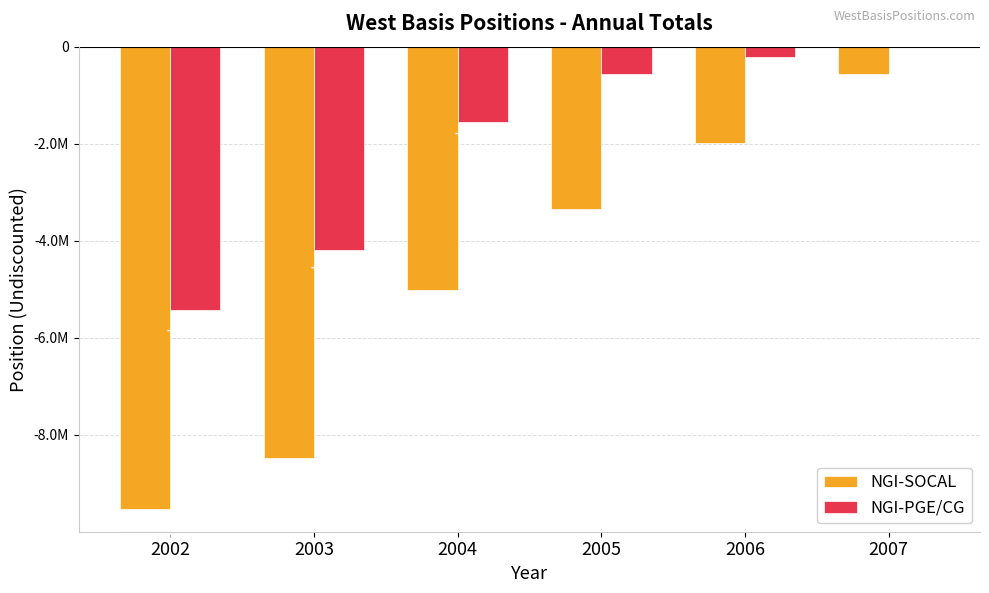

Reading right to left, what are all the values shown in this chart?

NGI-SOCAL: -568828	-1989758	-3345562	-5005268	-8474210	-9519004
NGI-PGE/CG: 0	-219802	-568612	-1560574	-4189932	-5435121